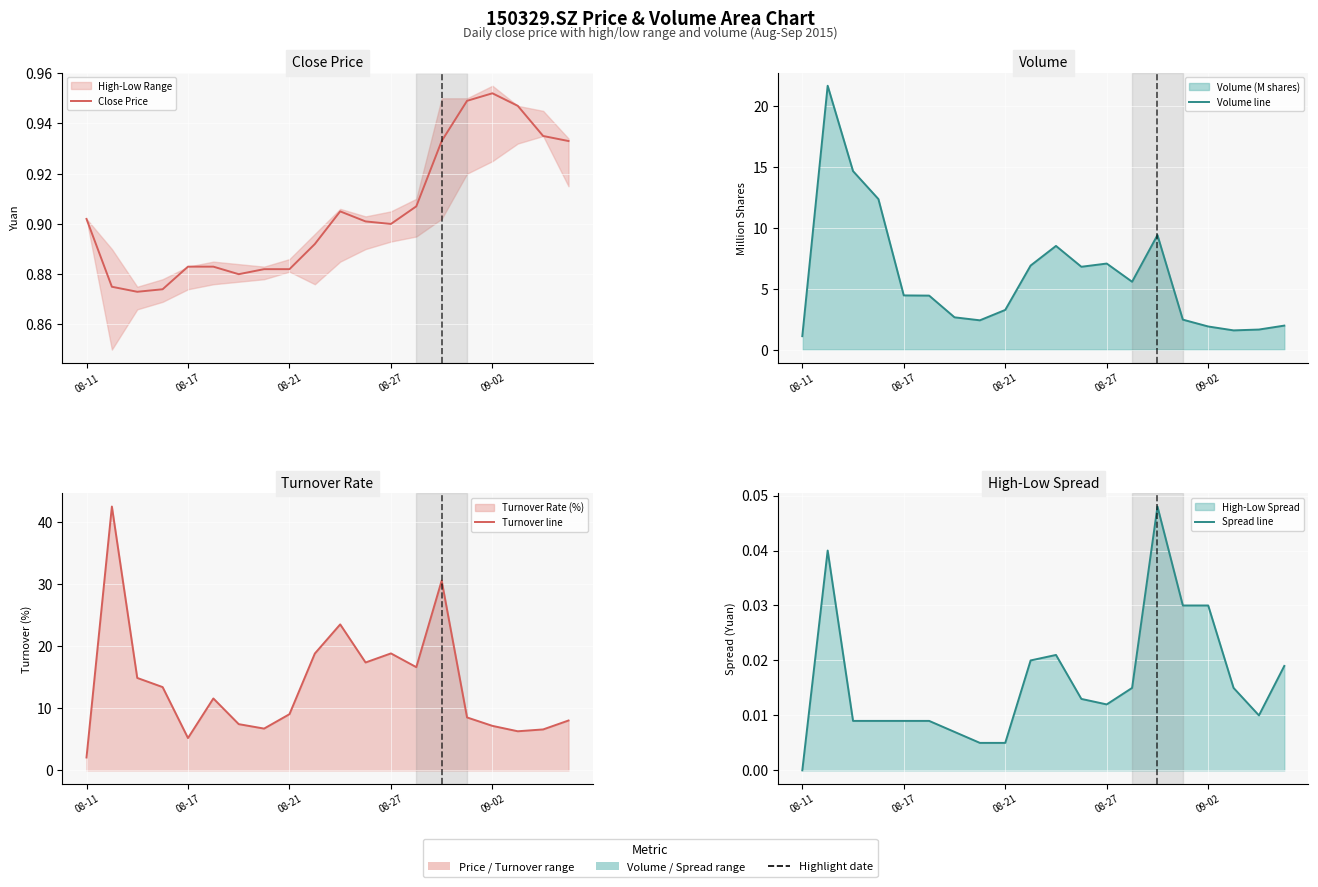

At 08-27, list the series in order from largest to smallest.

Turnover line, Volume line, Close Price, Spread line